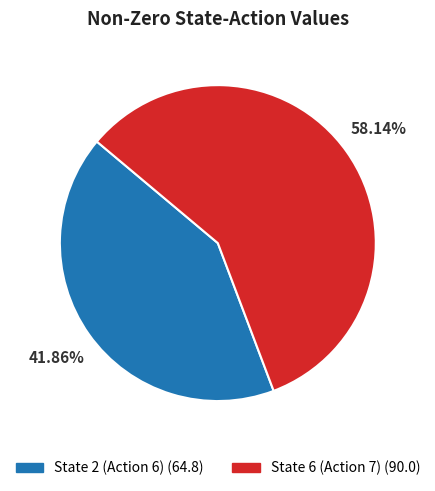

True or false: State 6 (Action 7) accounts for 58% of the total.

True